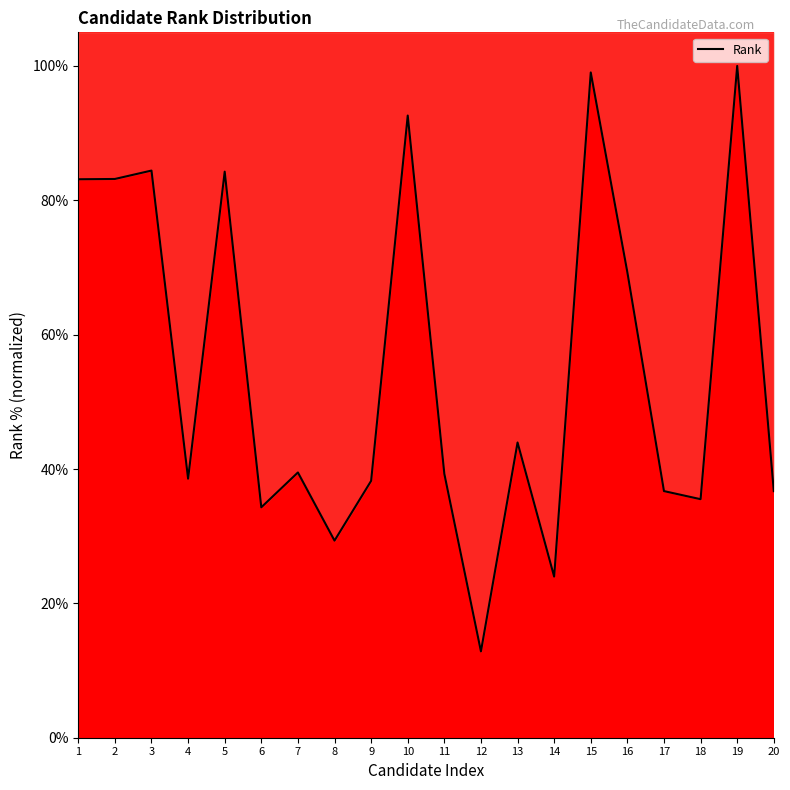

Where does the data first go above 39?

1